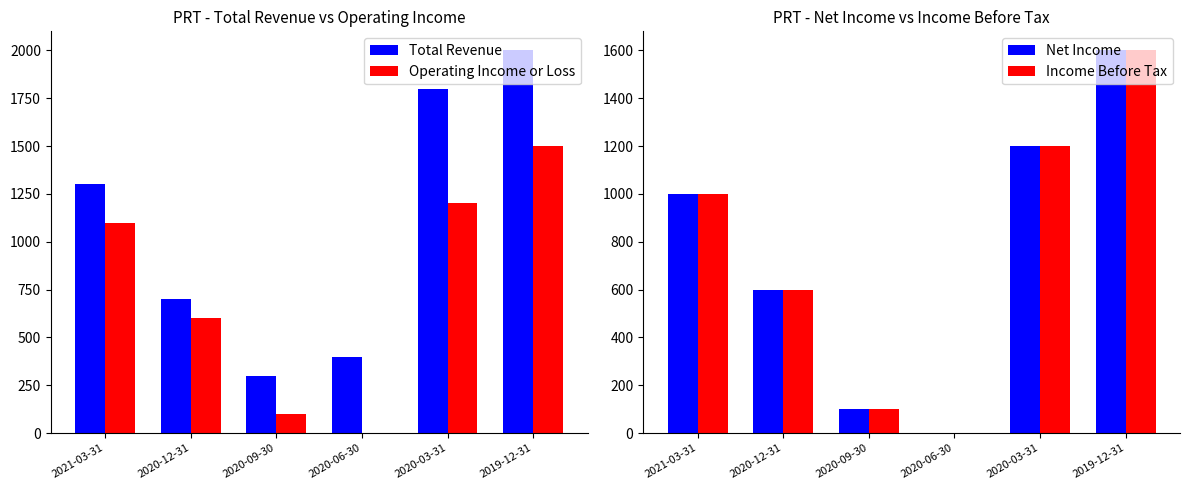

Reading right to left, list all the values displayed in this chart.

Total Revenue: 2000	1800	400	300	700	1300
Operating Income or Loss: 1500	1200	0	100	600	1100
Net Income: 1600	1200	0	100	600	1000
Income Before Tax: 1600	1200	0	100	600	1000